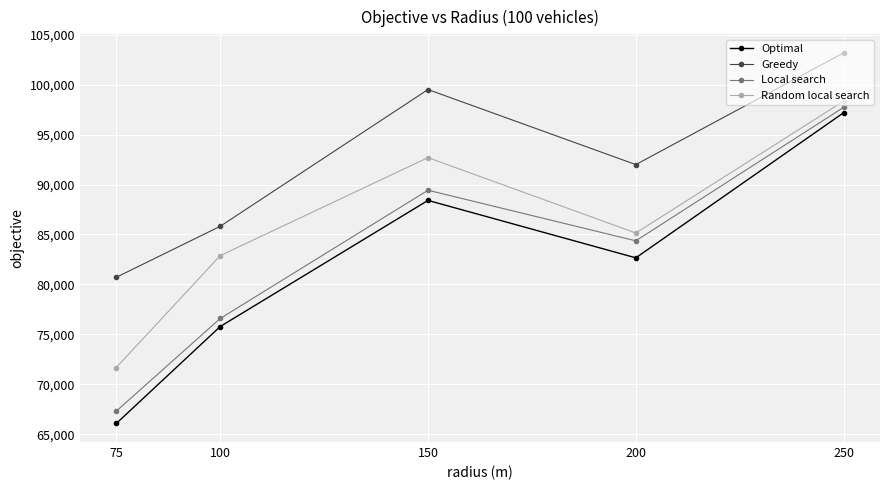

What is the value of the Local search point at the 3rd from the left?

89429.0